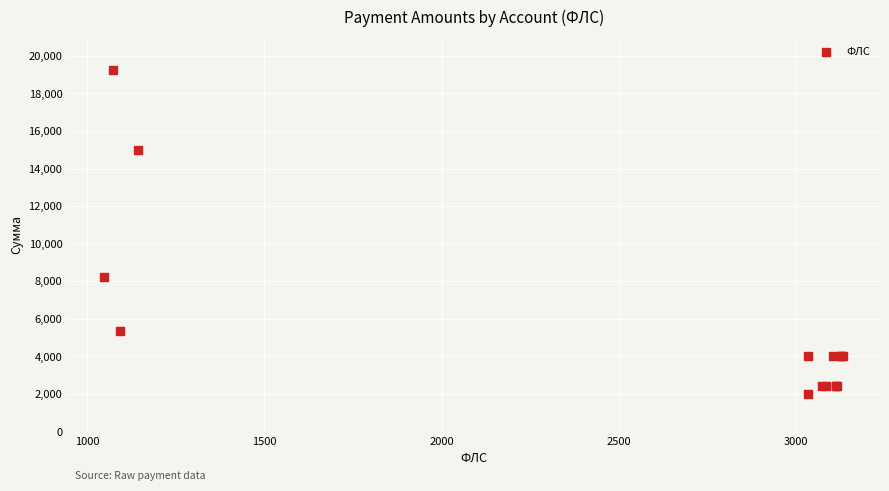

What Y value in the scatter plot is closest to 10612?

8202.8